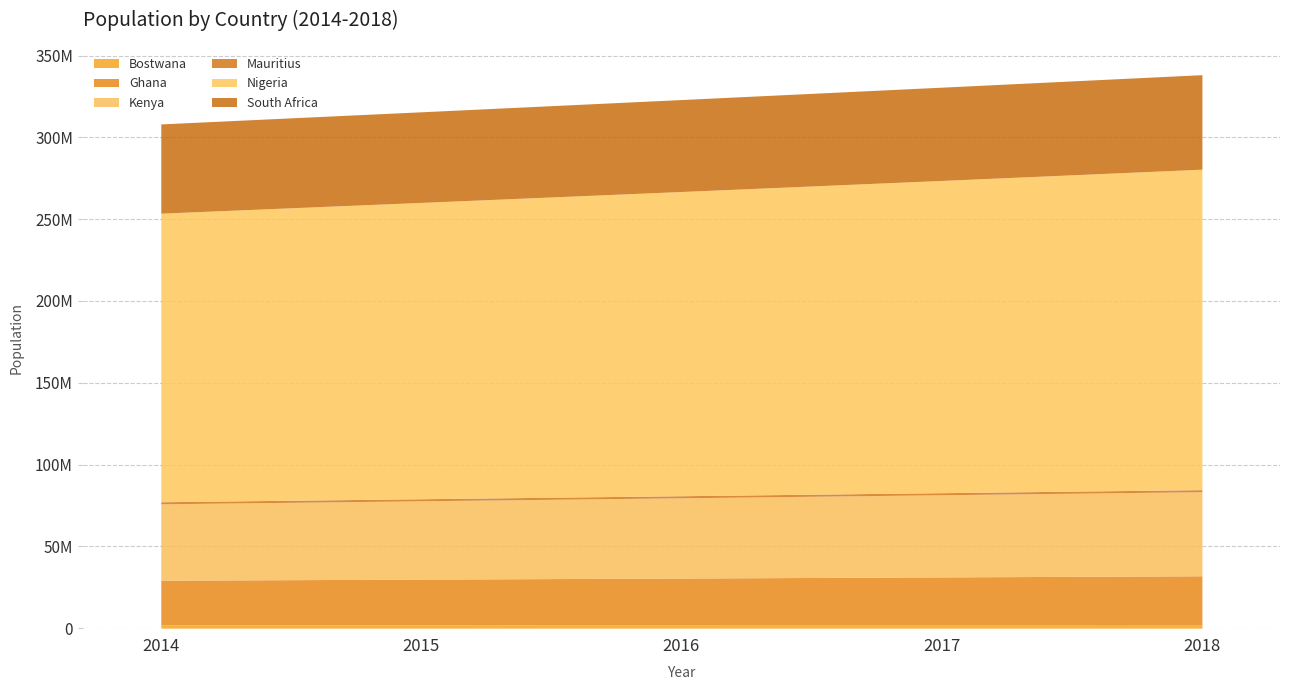

What is the maximum value for Ghana?

29767108